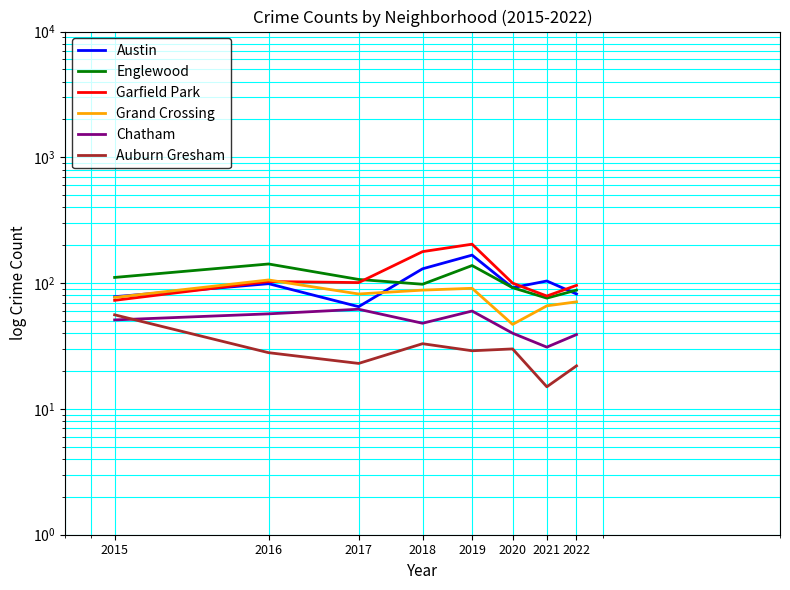

At 2017, list the series in order from largest to smallest.

Englewood, Garfield Park, Grand Crossing, Austin, Chatham, Auburn Gresham